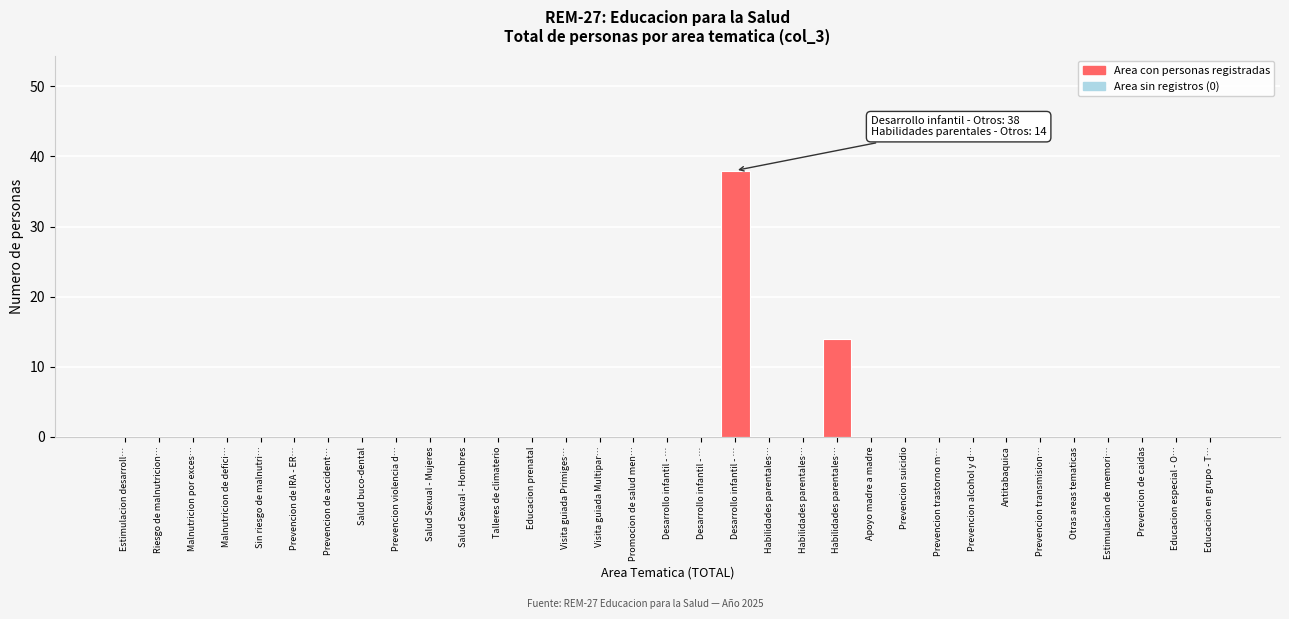

Are the bars horizontal?

No